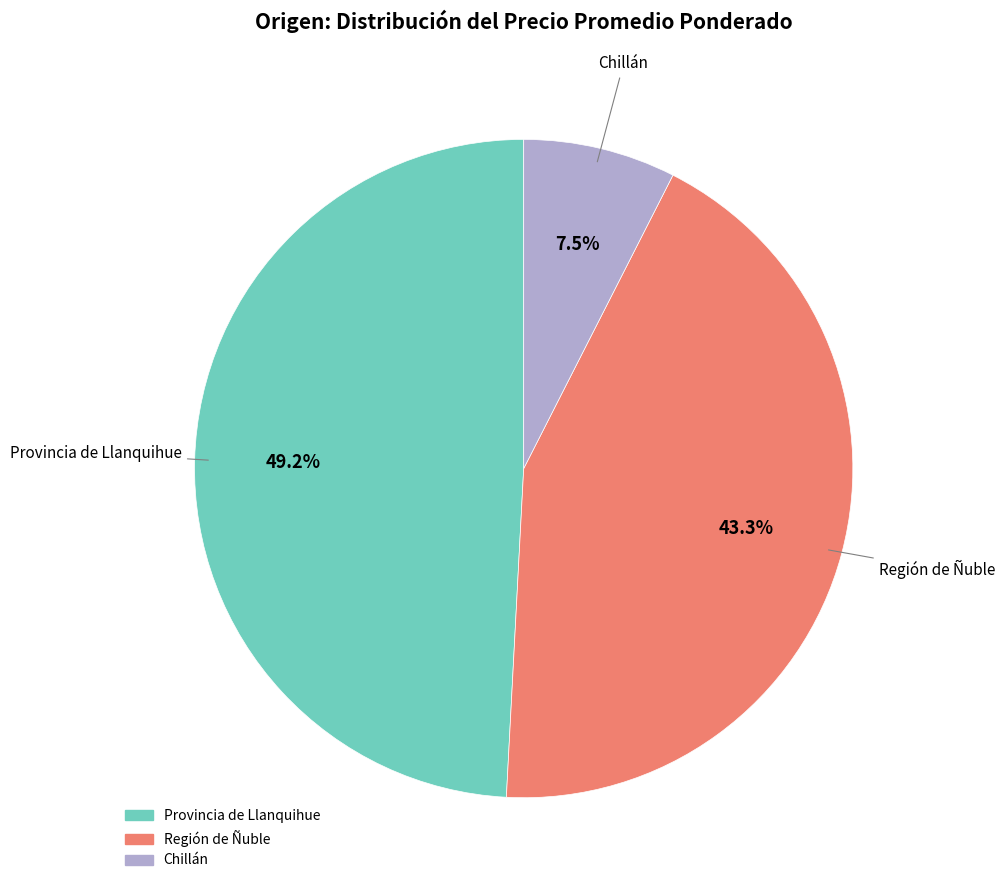

Does any single category account for the majority?

No